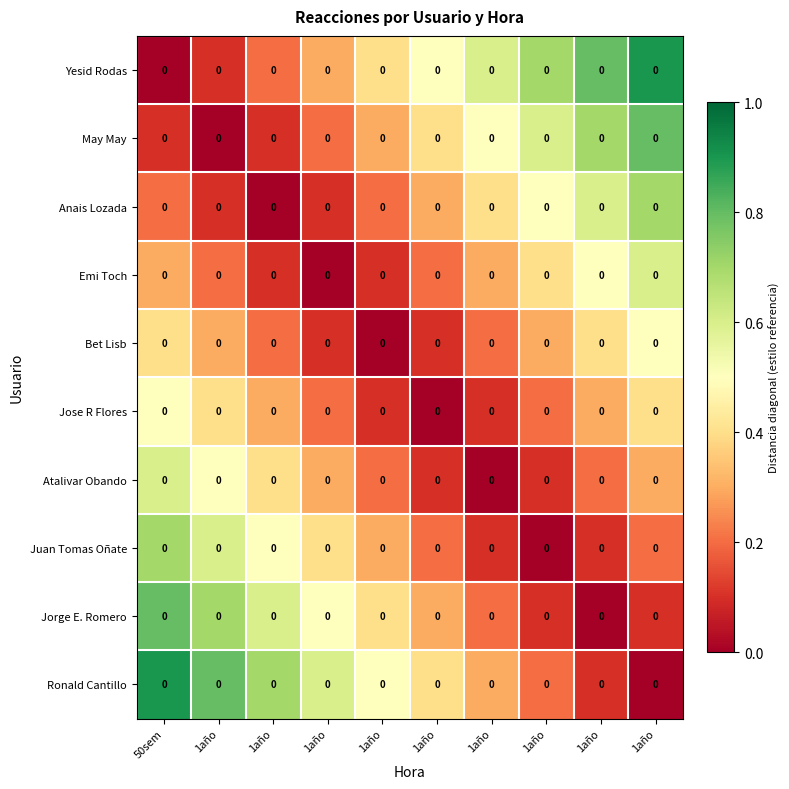

Which has a higher value, 1año or 1año?

1año